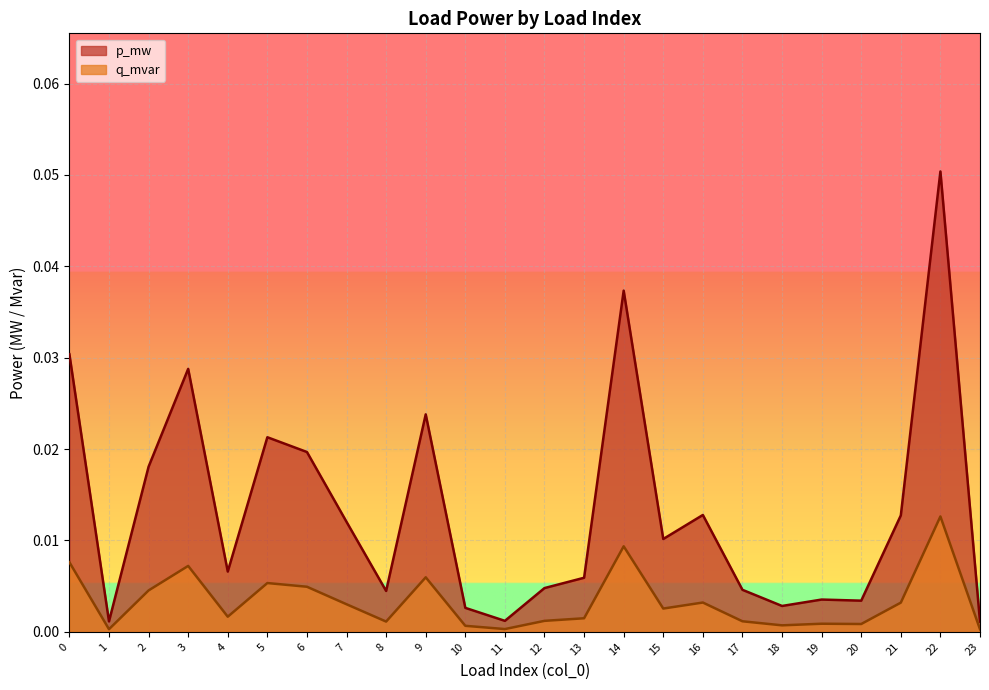

Which has a higher value, 16 or 2?

2